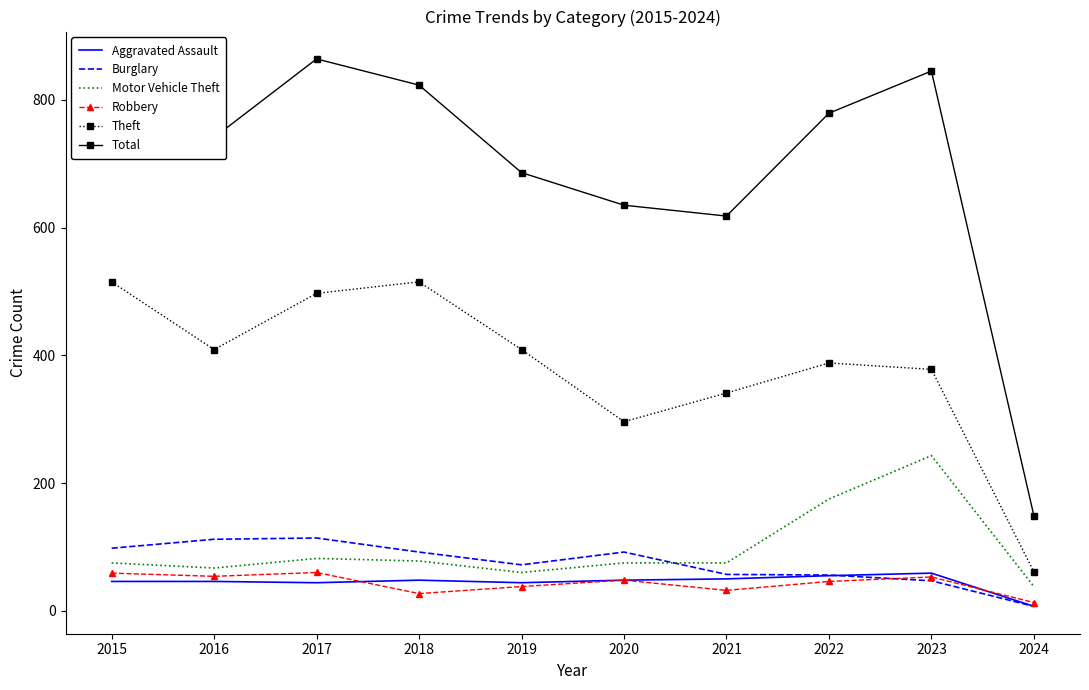

What is the difference between the highest and lowest values at 2022?

733